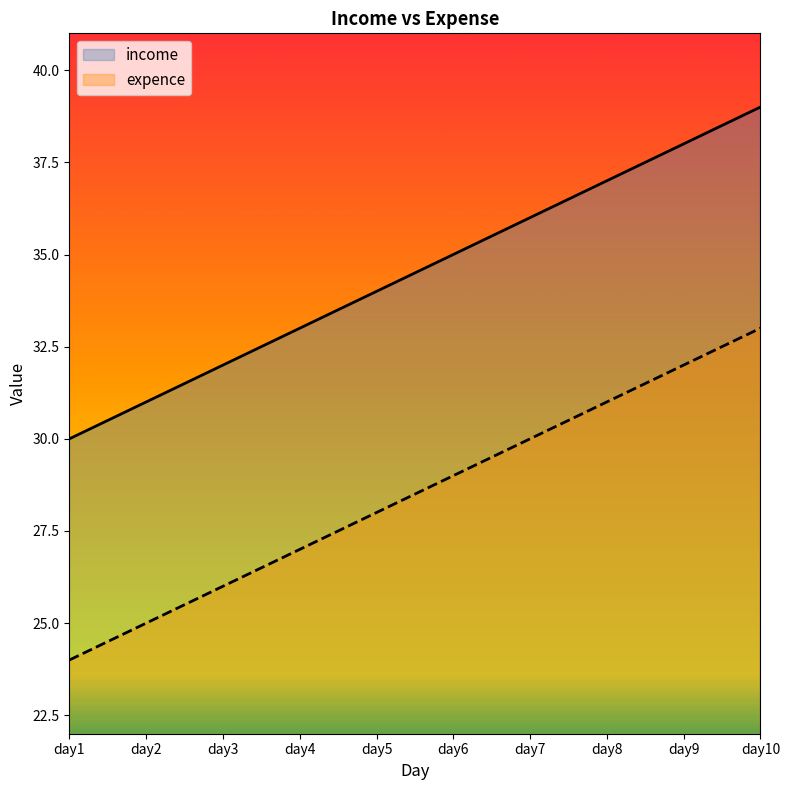

Which series has the largest total across all categories?

income